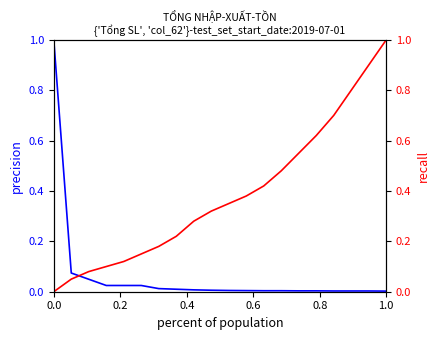

True or false: col_62 has more than 2 interior local peaks.

False